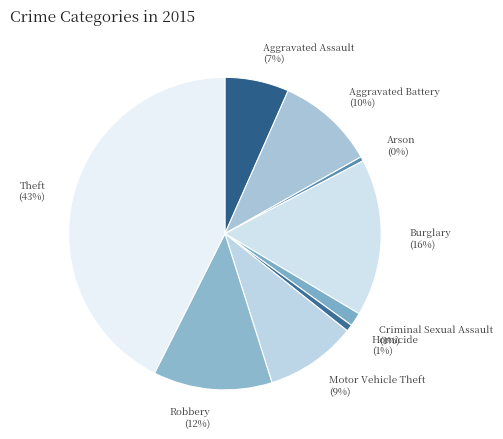

To the nearest percent, what is the average slice percentage?

11%